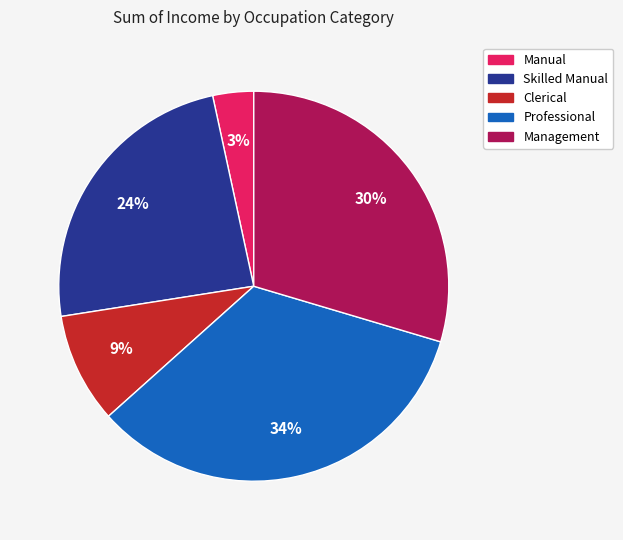

To the nearest percent, what is the combined percentage of Management and Clerical?

39%